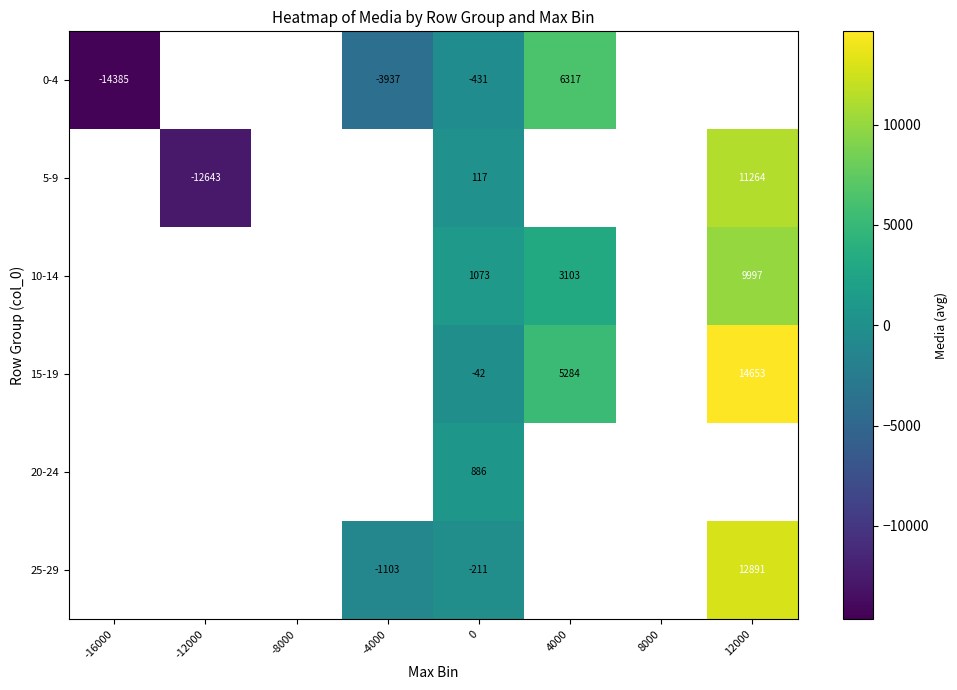

At which category does the chart reach its minimum across all series?

-16000